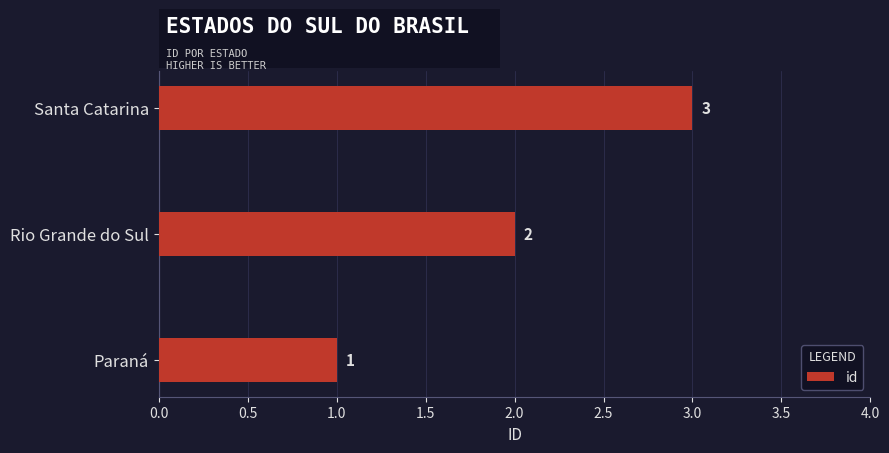

Count the values in the range 1 to 3.

3